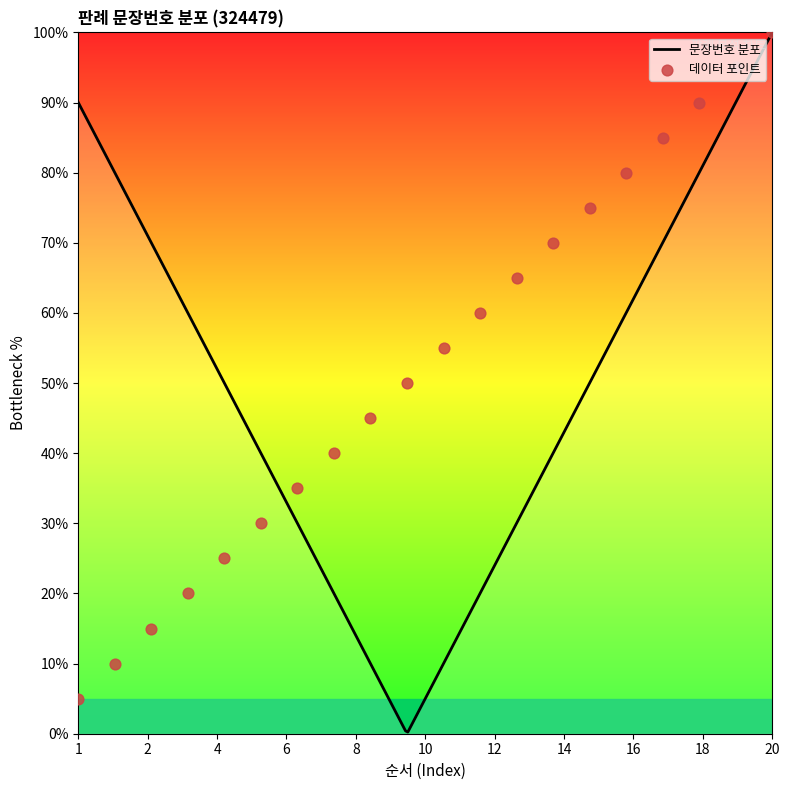

Approximately how many times larger is the value at 20 compared to 9?

2.2